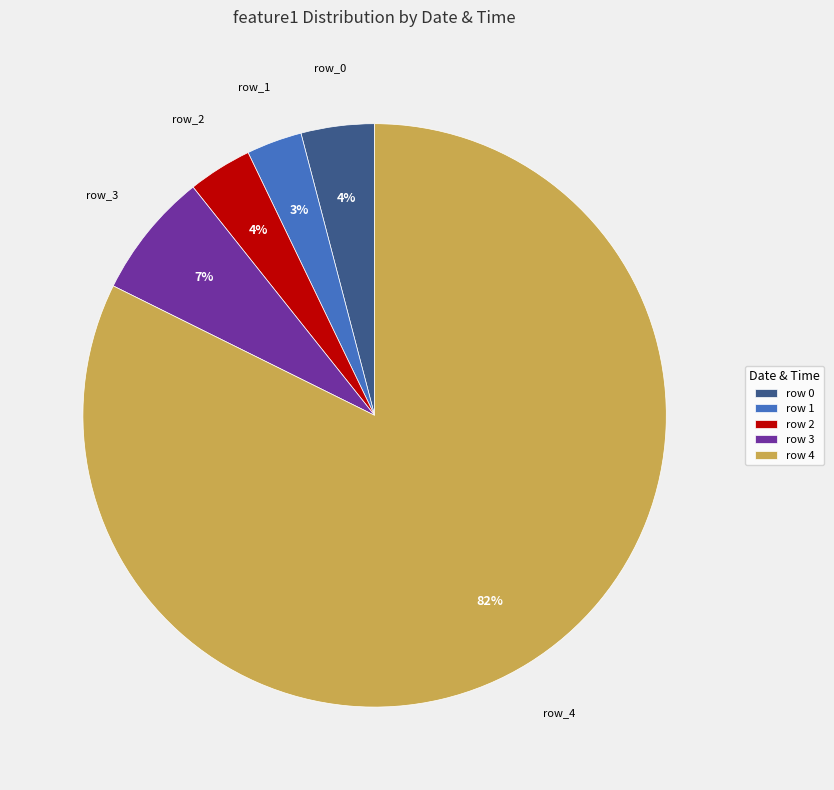

Is the sum of row 2 and row 3 greater than half?

No